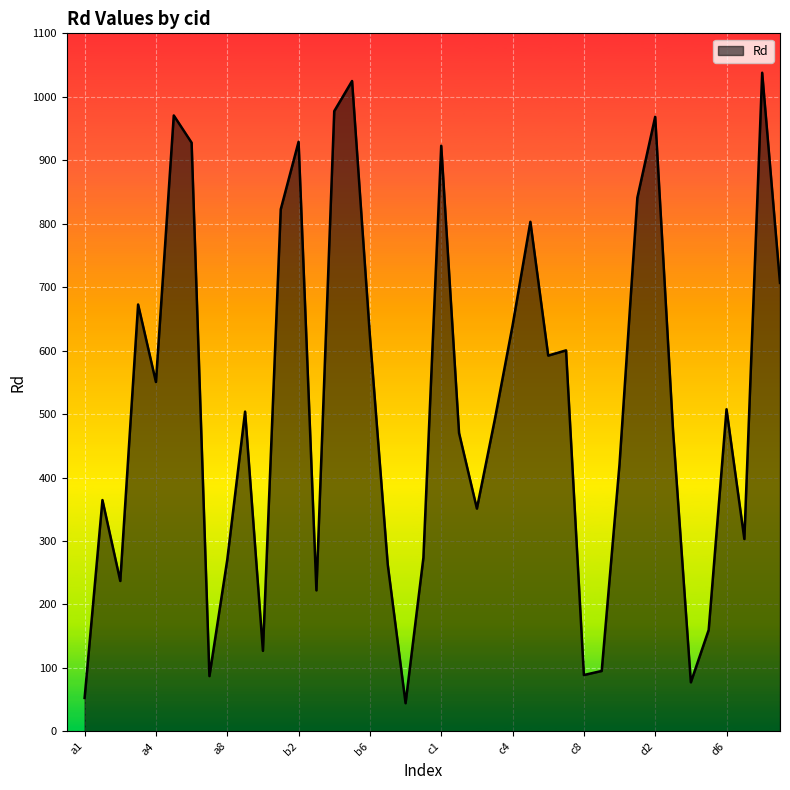

What is the maximum value shown in the chart?

1037.9